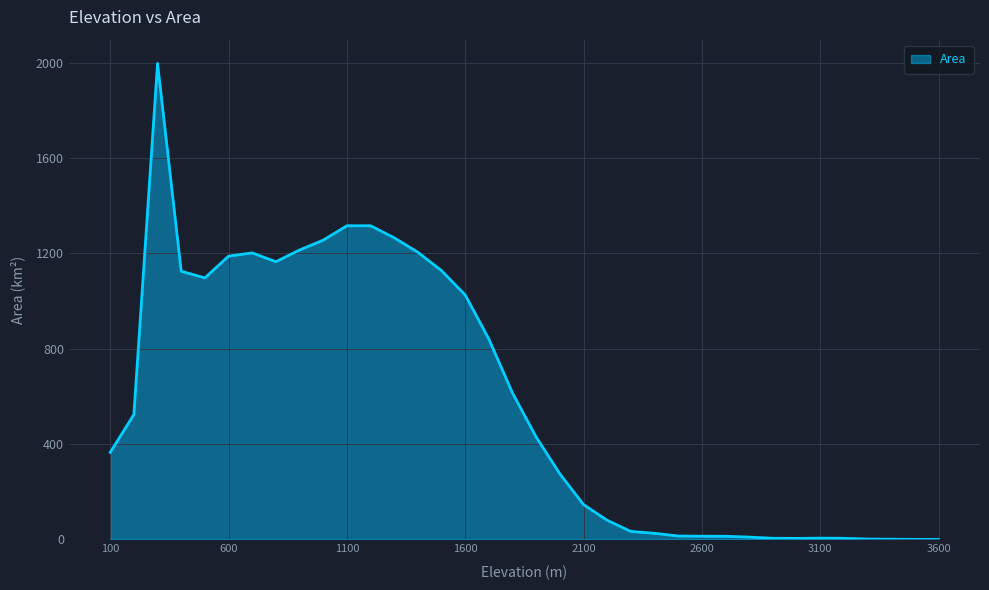

What is the maximum value shown in the chart?

1996.1